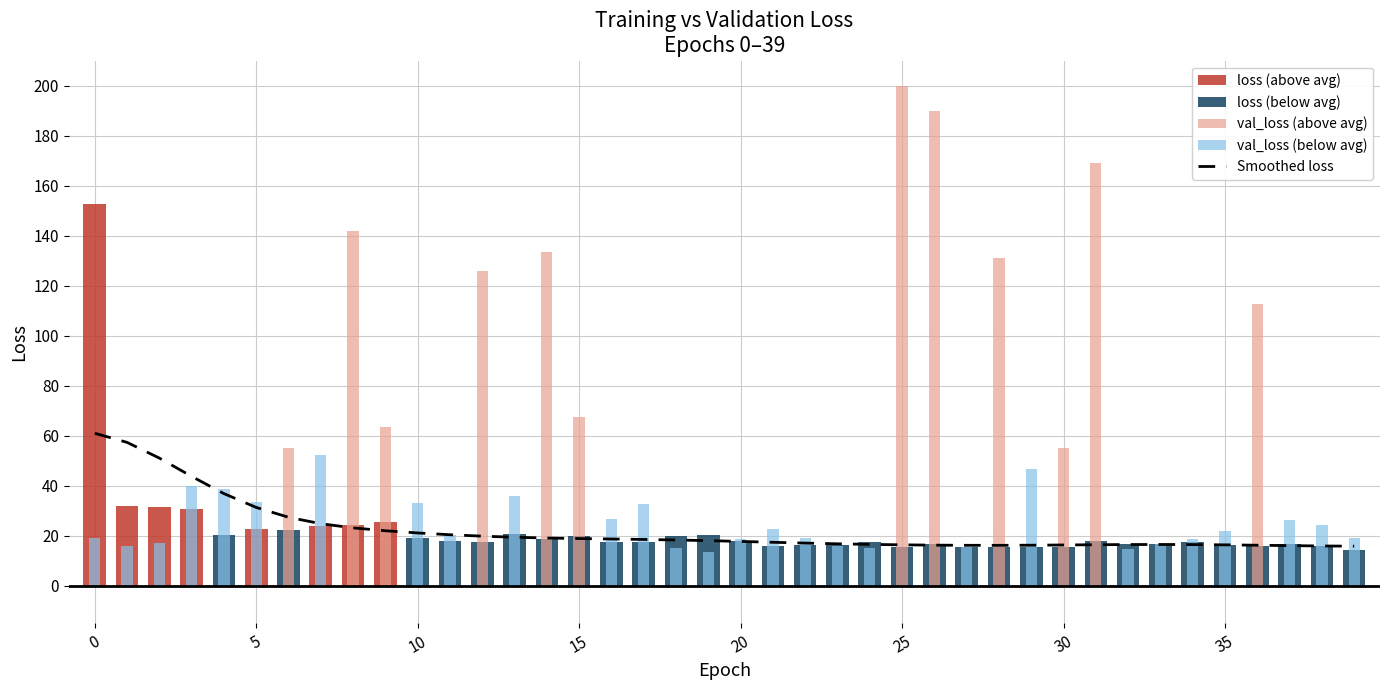

What is the difference between the second highest and second lowest values?

41.4